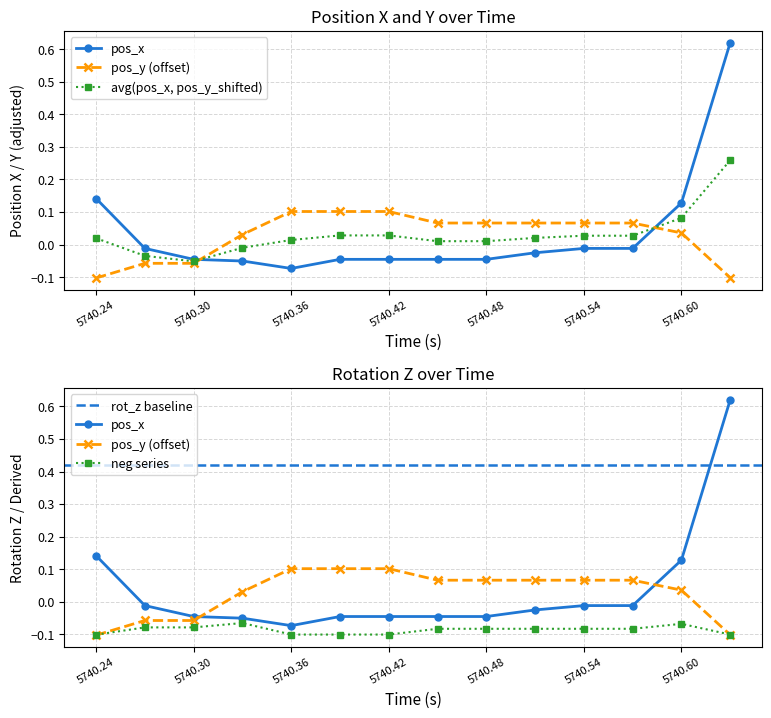

Between 5740.33 and 5740.36, which series saw the biggest shift?

pos_y